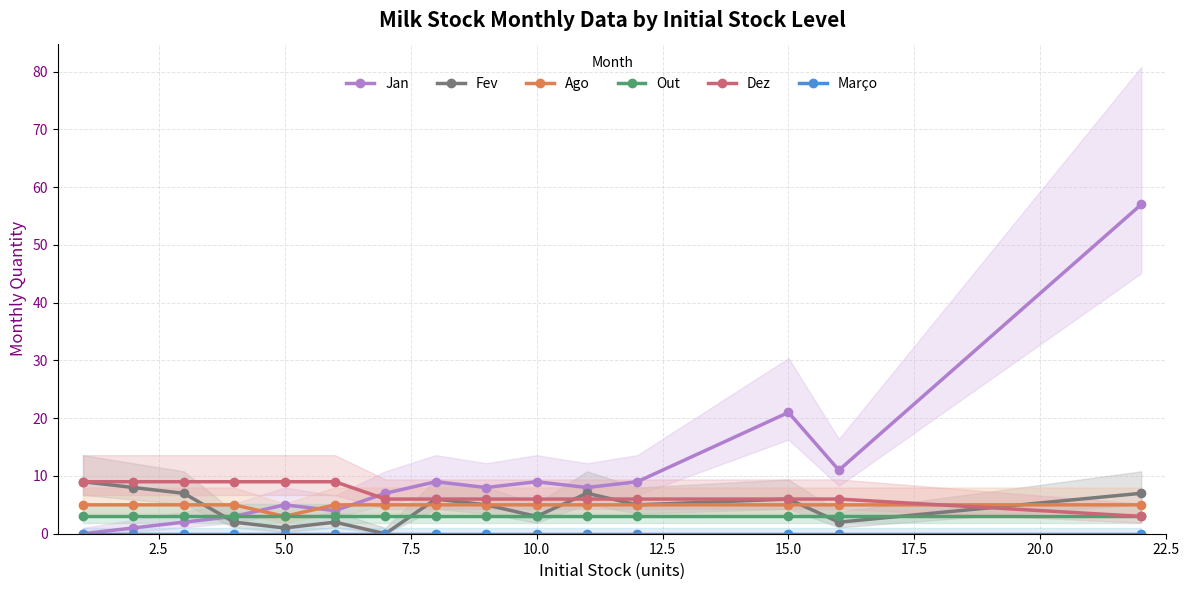

Is it true that Fev equals 3 at 10.0?

True